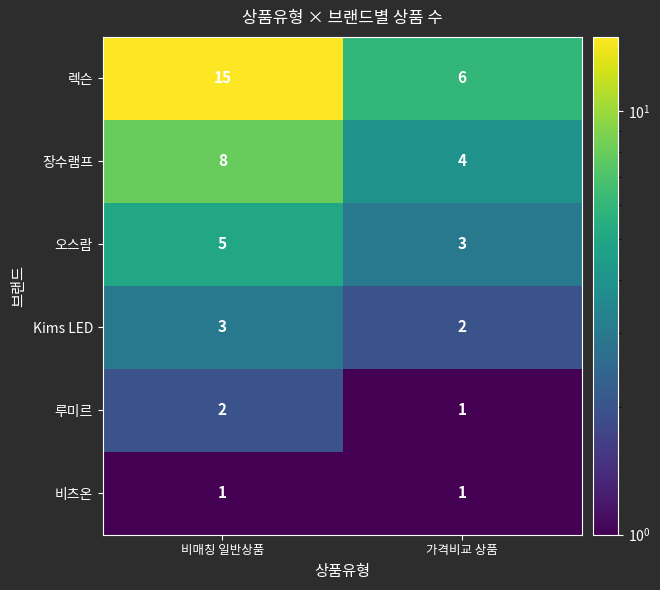

The 루미르 series shows 1 at 가격비교 상품. True or false?

True